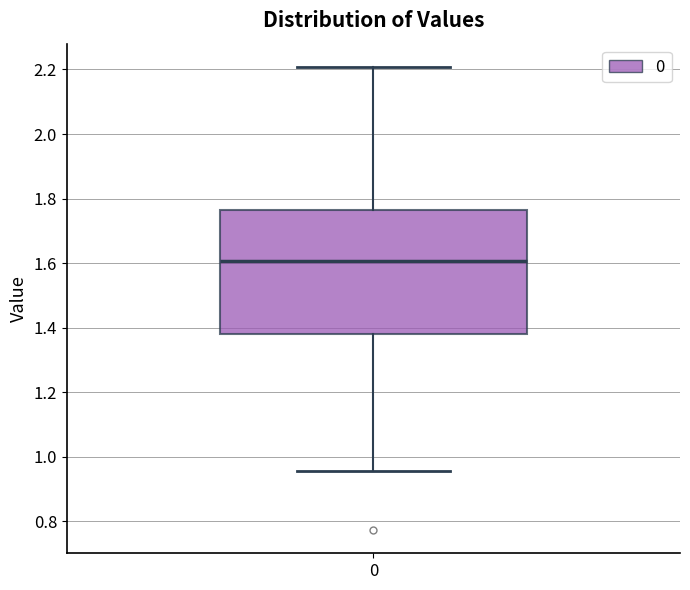

Read this box plot against the y-axis: the position of the median line, the range covered by the box, and the ends of both whiskers. The values are not printed on the chart, so give them approximately, as read against the axis.

median 1.60, box 1.38 to 1.76, whiskers 0.96 to 2.20